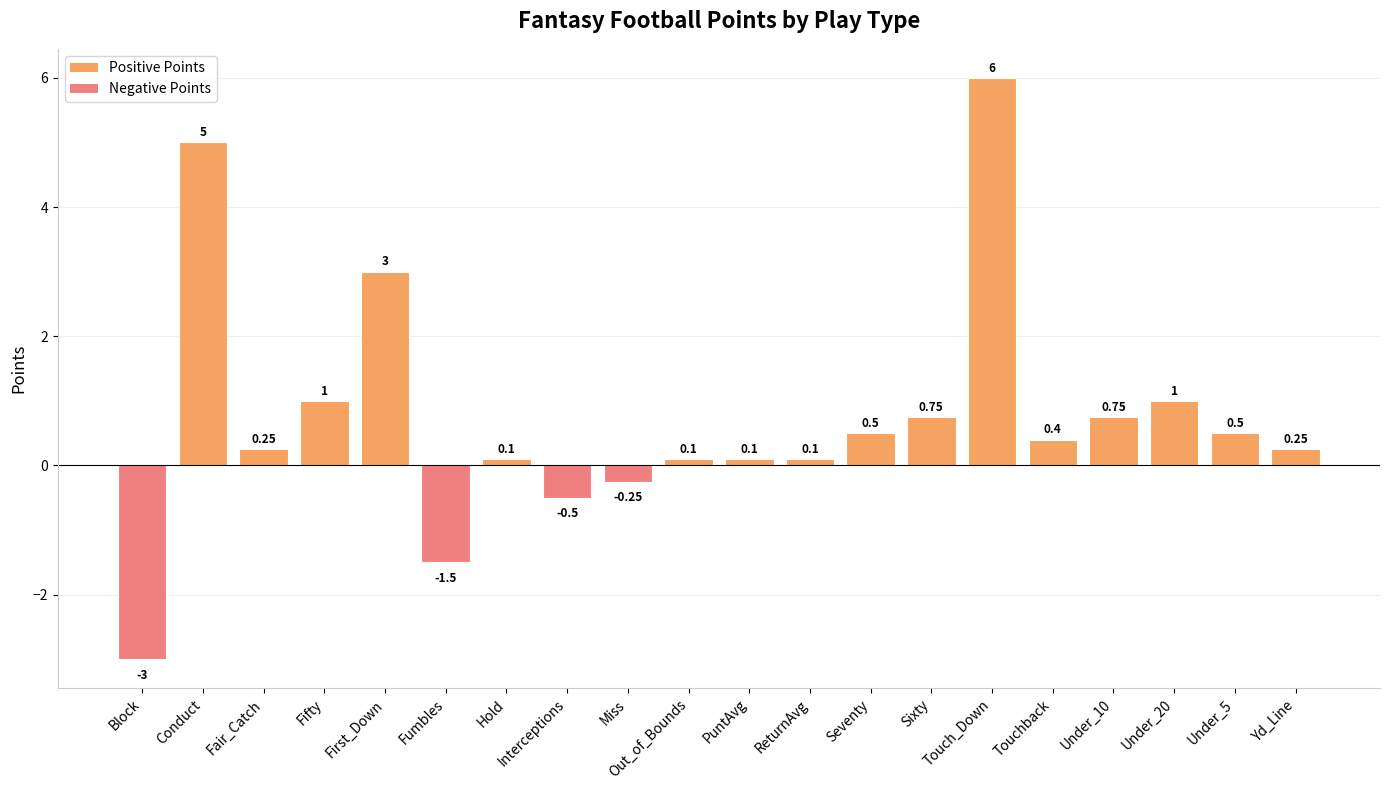

What is the change in value from Hold to Interceptions?

-0.6